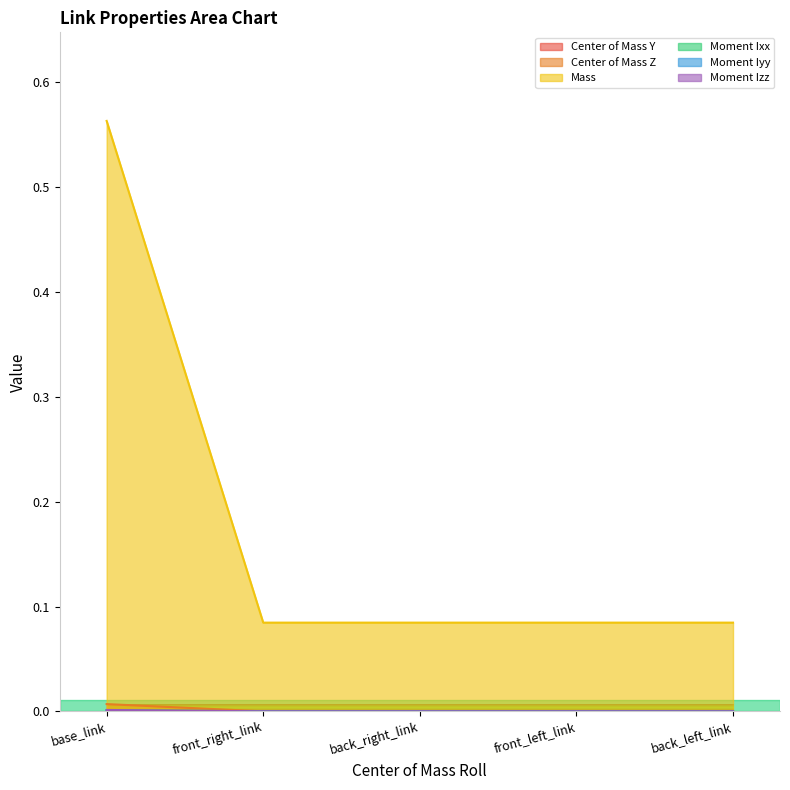

True or false: Center of Mass Z has a value of 0.0 at front_left_link.

True